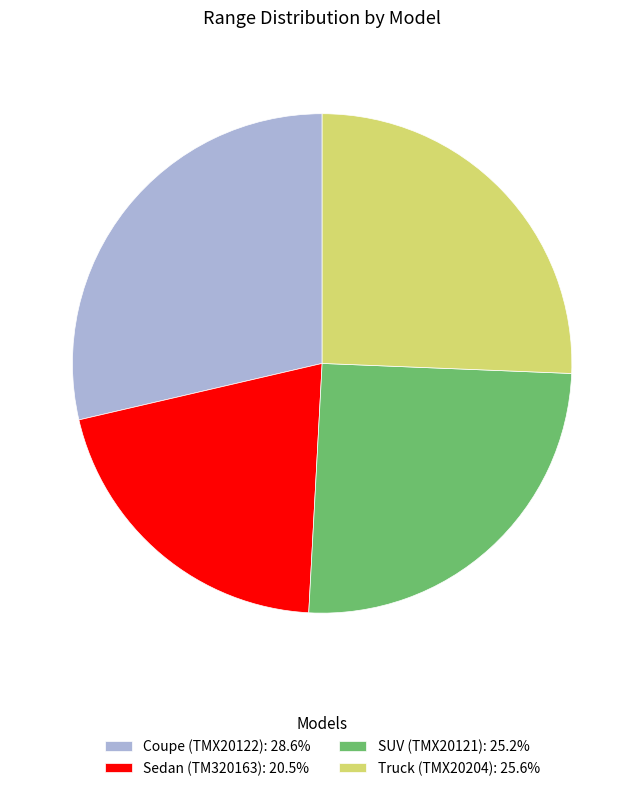

Approximately how many times larger is the value at SUV (TMX20121): 25.2% compared to Truck (TMX20204): 25.6%?

1.0